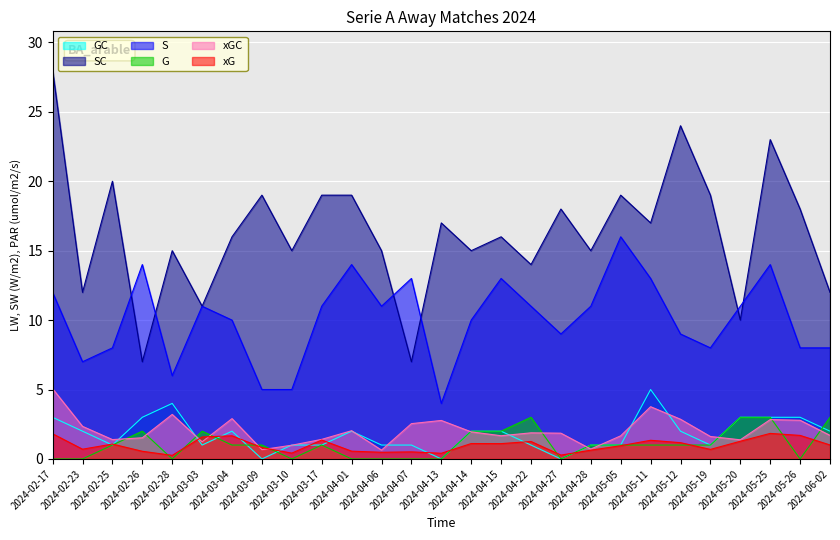

What is the difference between the maximum and minimum values in the GC series?

5.0